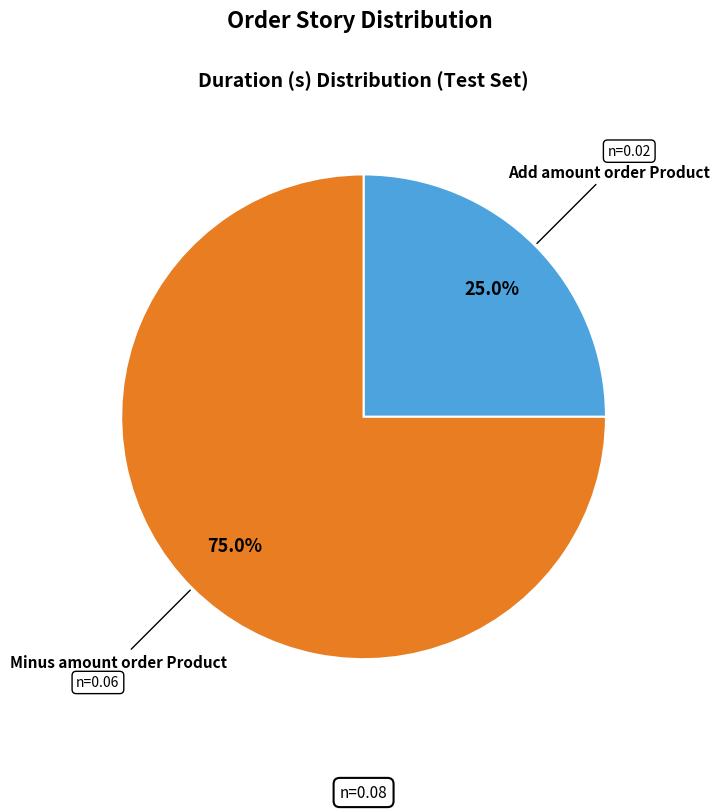

To the nearest percent, what percentage of the pie is Minus amount order Product?

75%